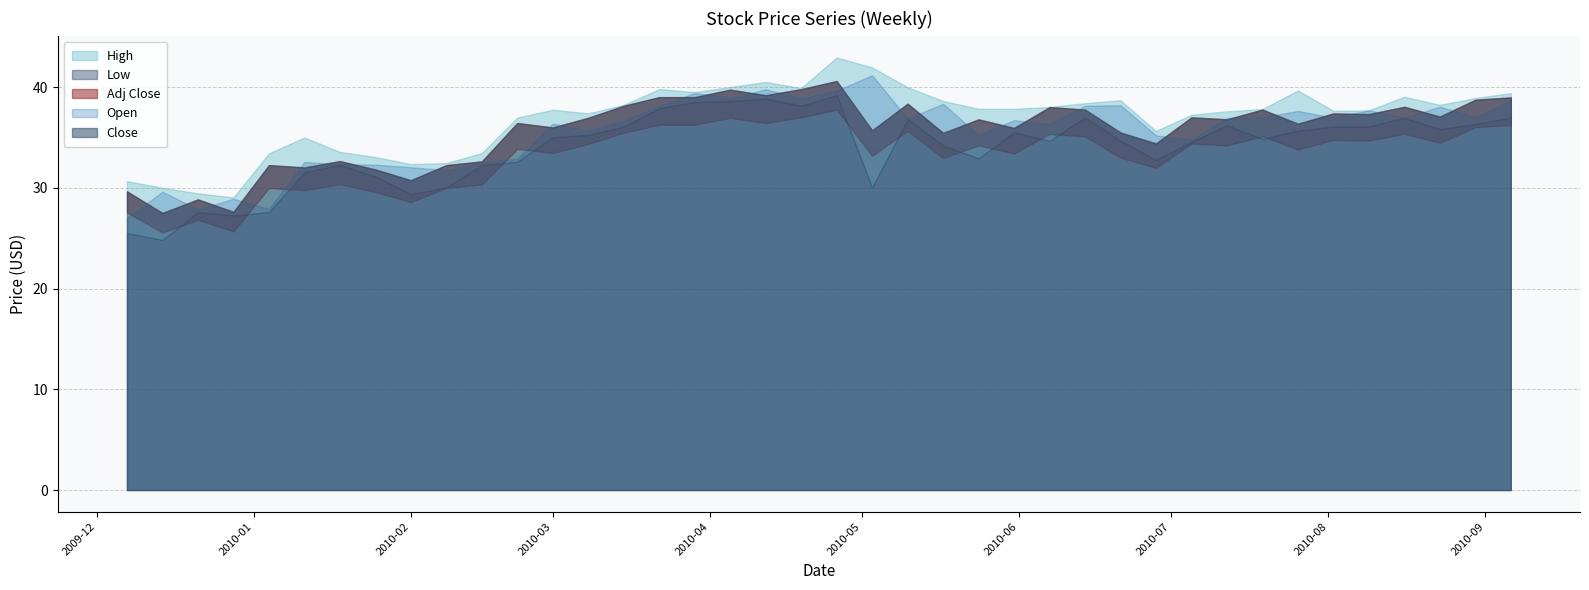

True or false: High has a value of 40.0 at 2010-04-05.

True